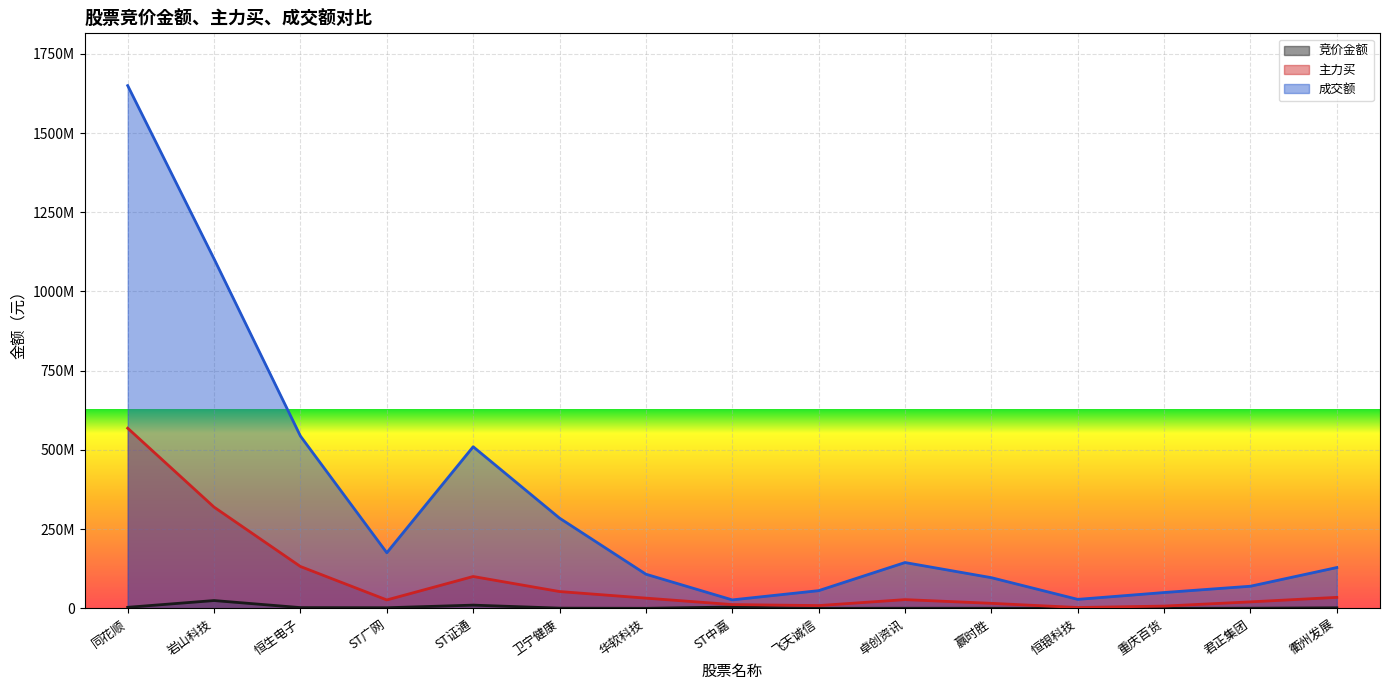

Does the chart display data point markers on the line(s)?

No